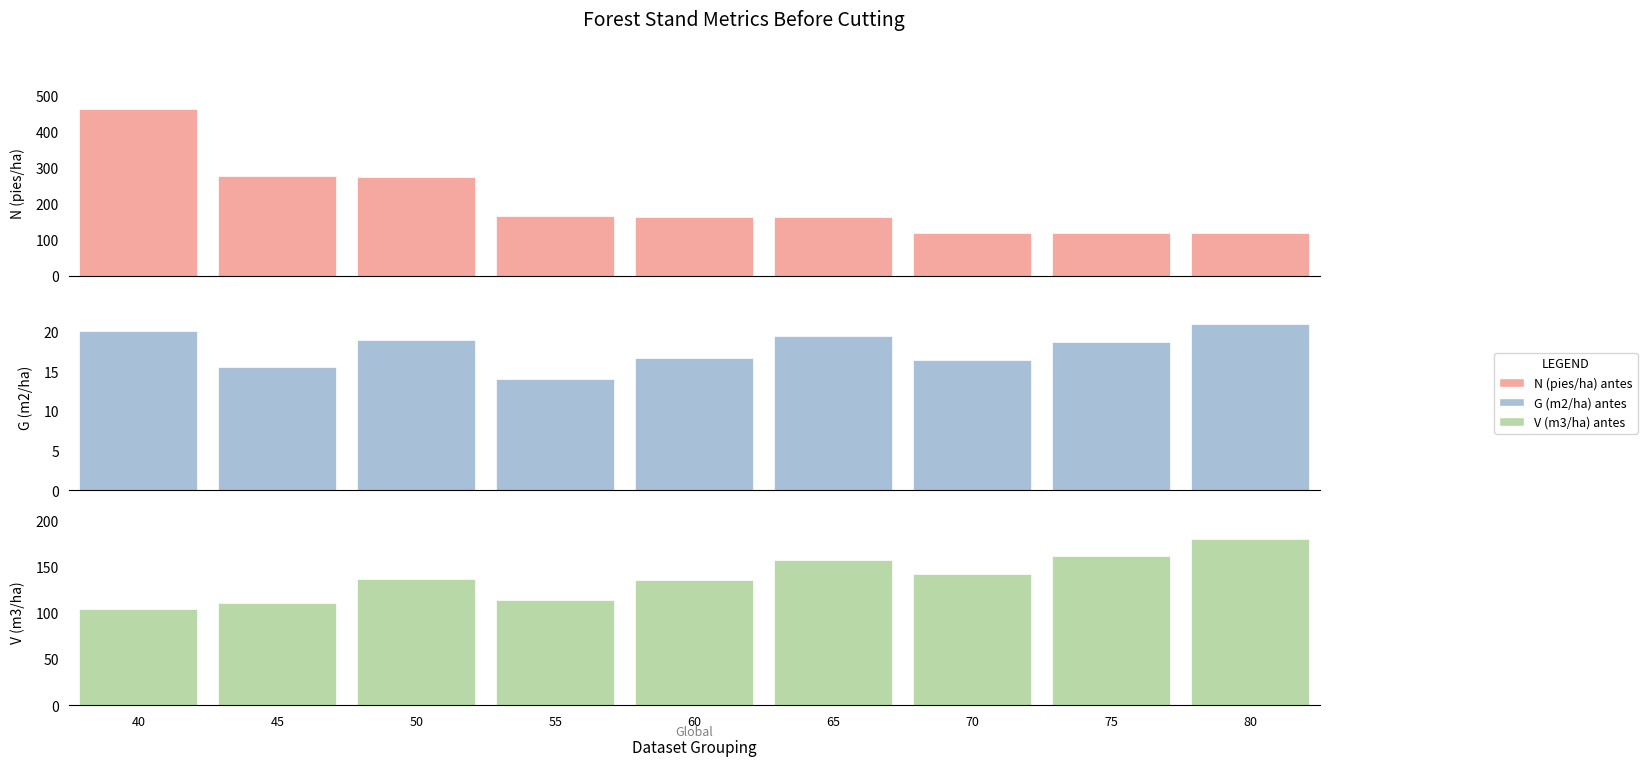

Which category has the lowest value across all series?

55